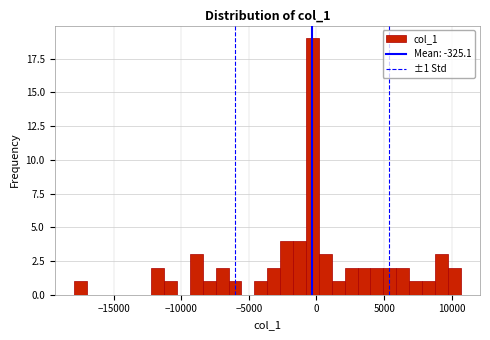

Around what value on the x-axis is the tallest bar? Give the approximate position of its centre, as read against the axis.

-500